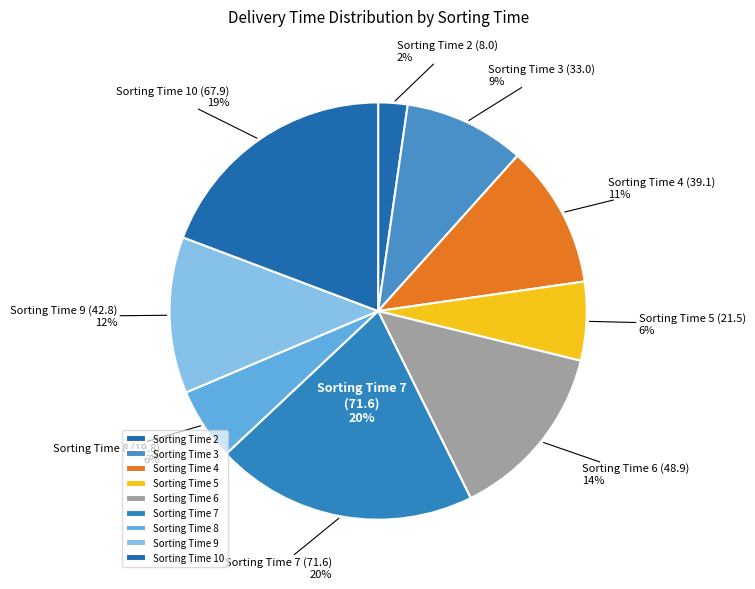

Do 3 and 10 together represent more than half of the pie?

No